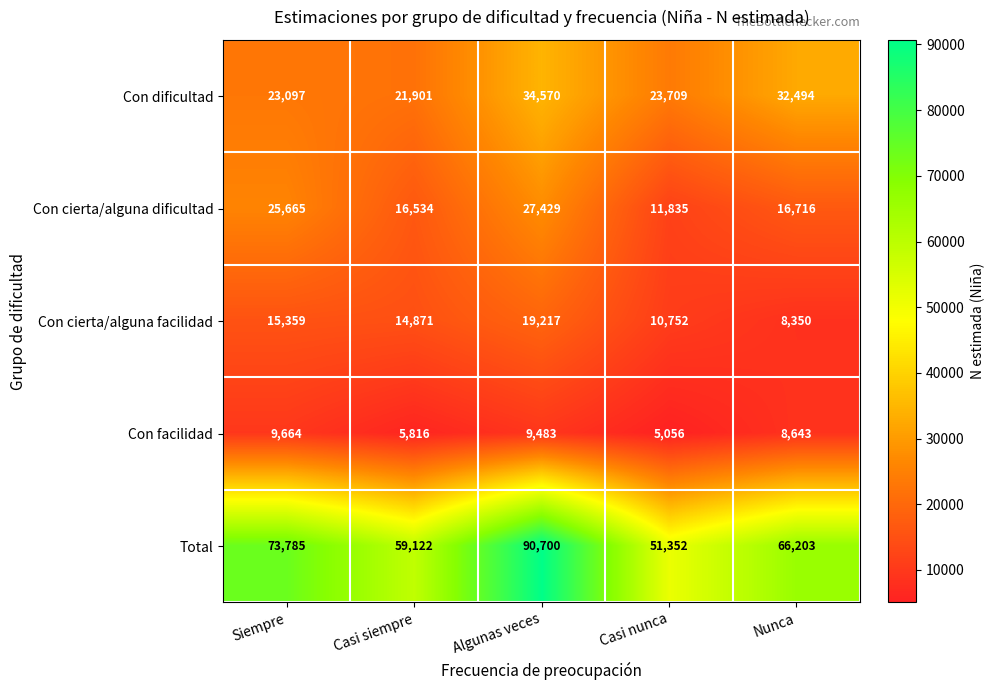

Reading left to right, transcribe all the data shown in this chart.

Con dificultad: 23097	21901	34570	23709	32494
Con cierta/alguna dificultad: 25665	16534	27429	11835	16716
Con cierta/alguna facilidad: 15359	14871	19217	10752	8350
Con facilidad: 9664	5816	9483	5056	8643
Total: 73785	59122	90700	51352	66203